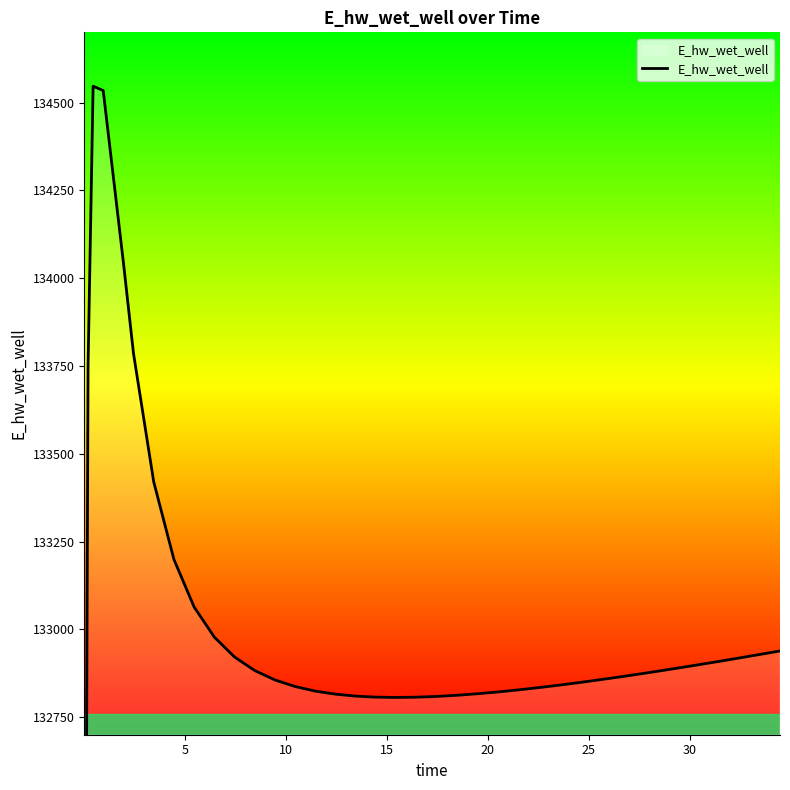

What is the smallest value displayed?

129040.1